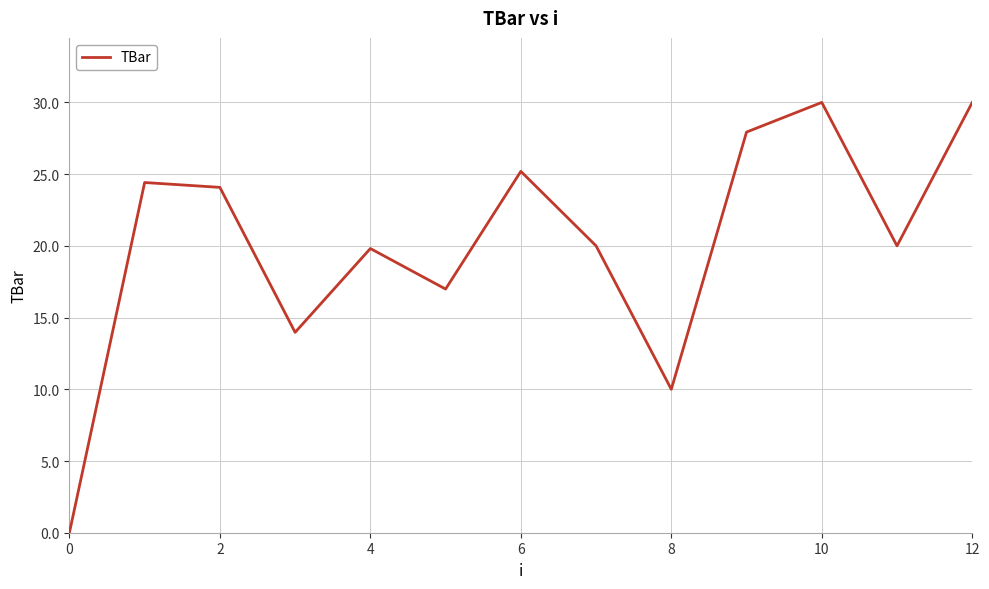

Reading right to left, extract all data points from this chart.

30.0	20.0	30.0	27.9	10.0	20.0	25.2	17.0	19.8	14.0	24.1	24.4	0.0